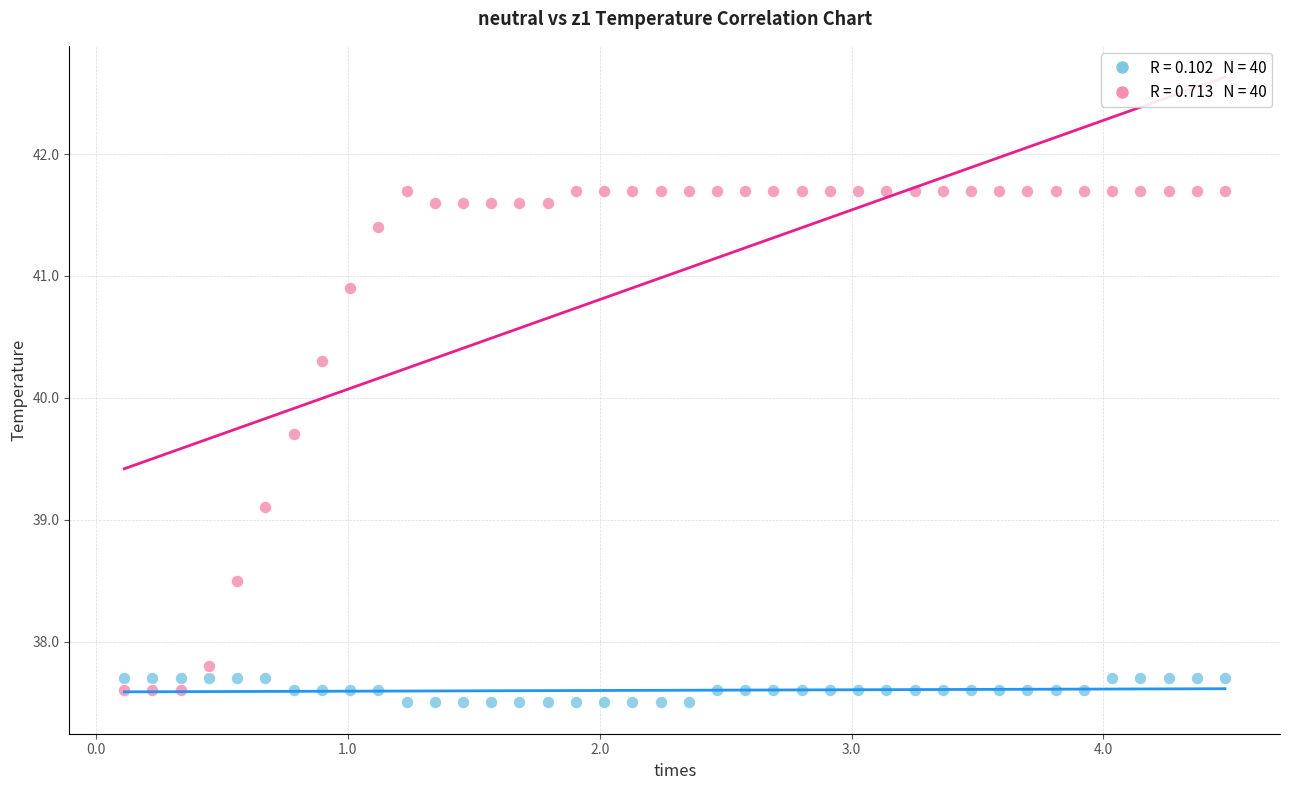

Across all data points, what is the range of X values (max minus min)?

4.4